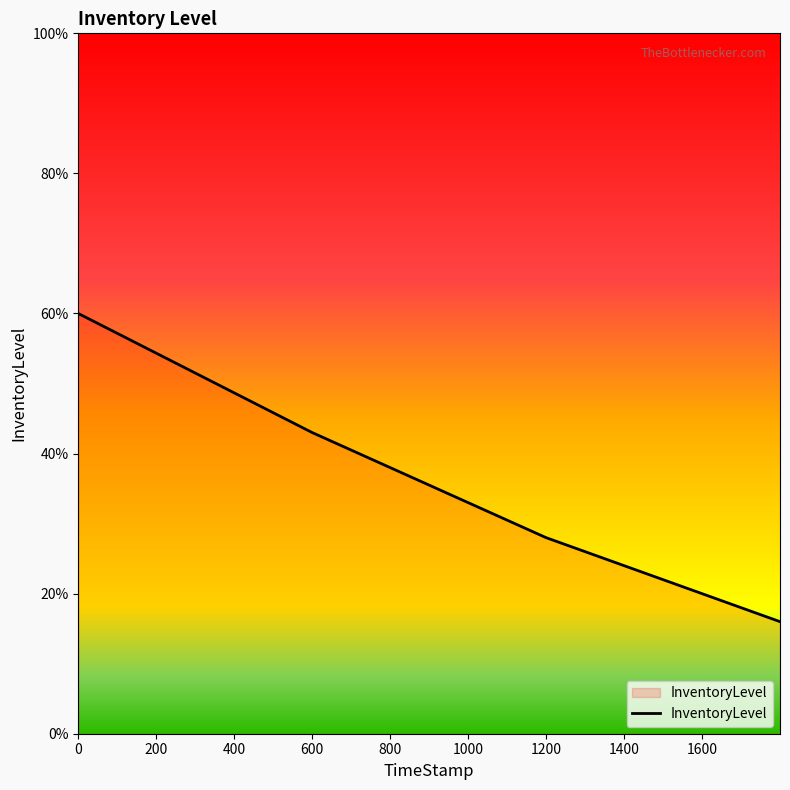

Is this an area chart (filled region under the line)?

Yes